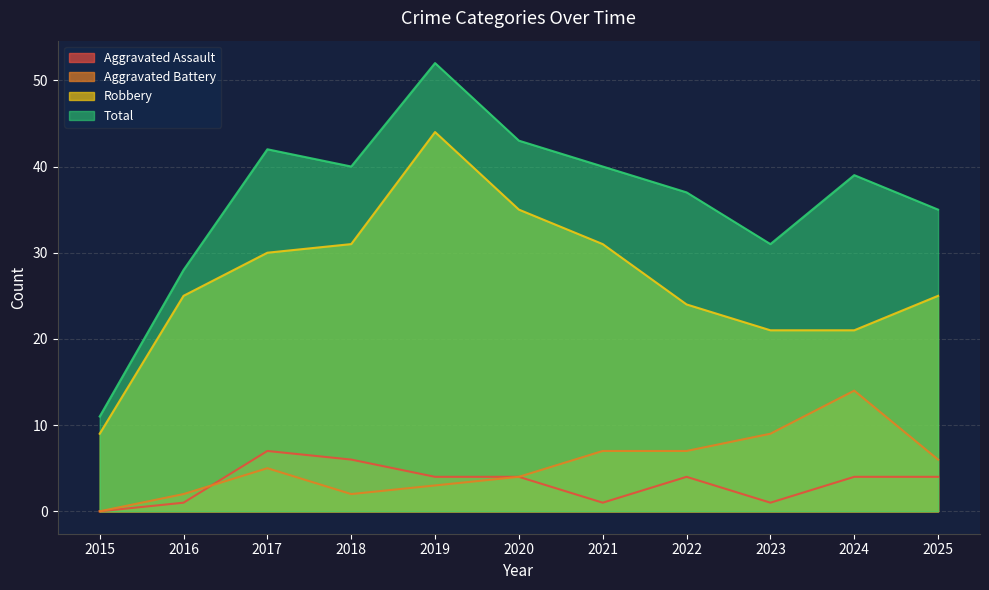

What is the difference between the highest and lowest values at 2023?

30